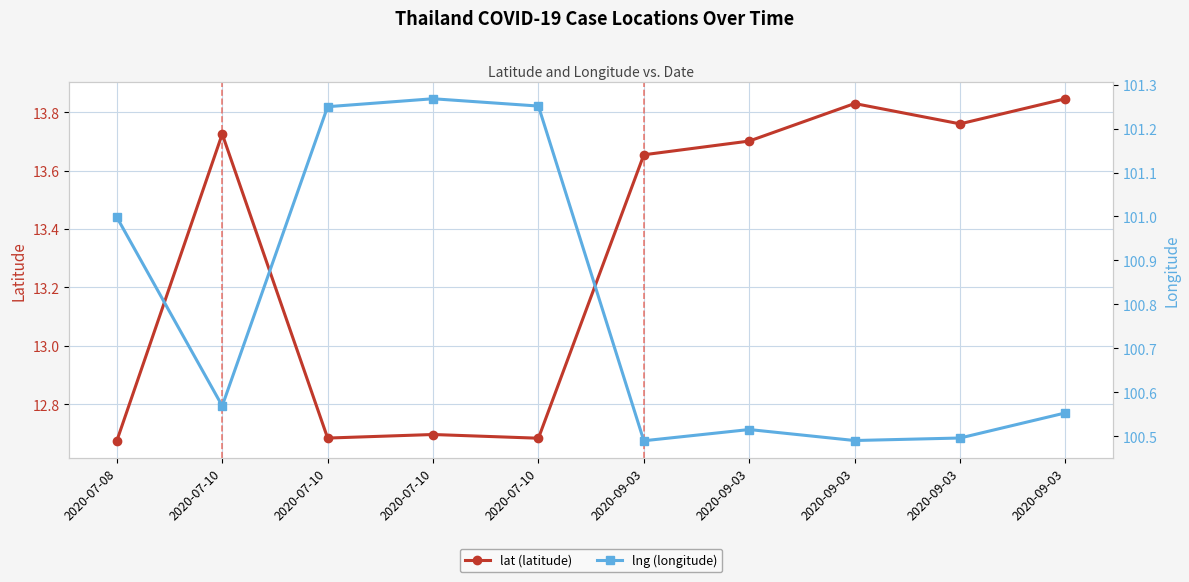

Where is the first local maximum for lat (latitude)?

2020-07-10